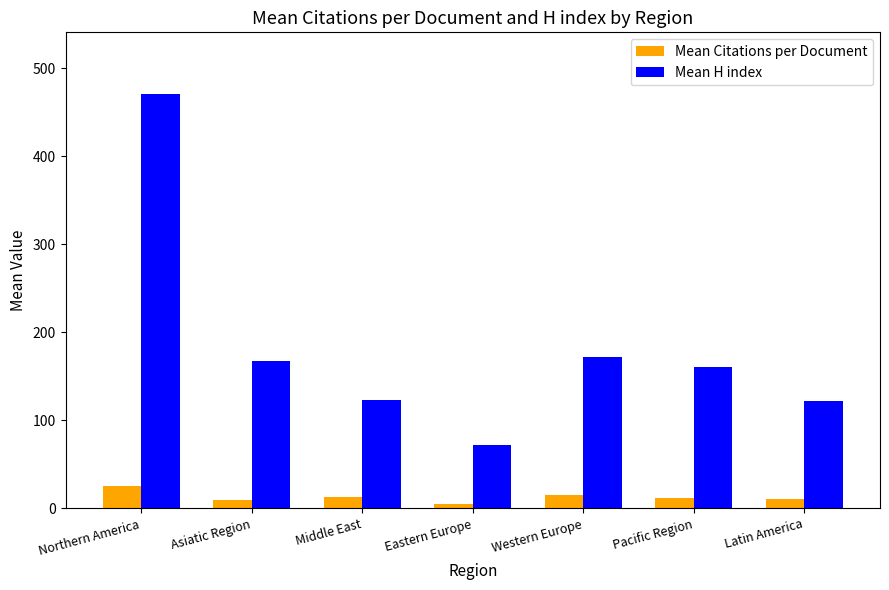

Rank the series by their average value, from lowest to highest.

Mean Citations per Document, Mean H index